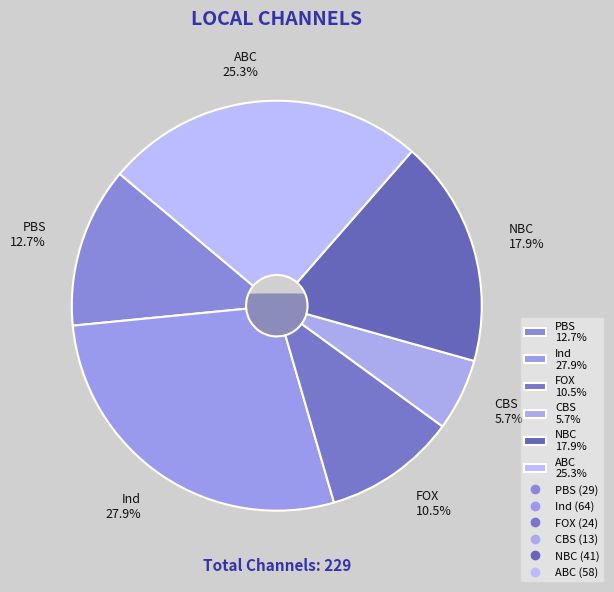

Combined, do NBC (41) and CBS (13) account for over 50%?

No